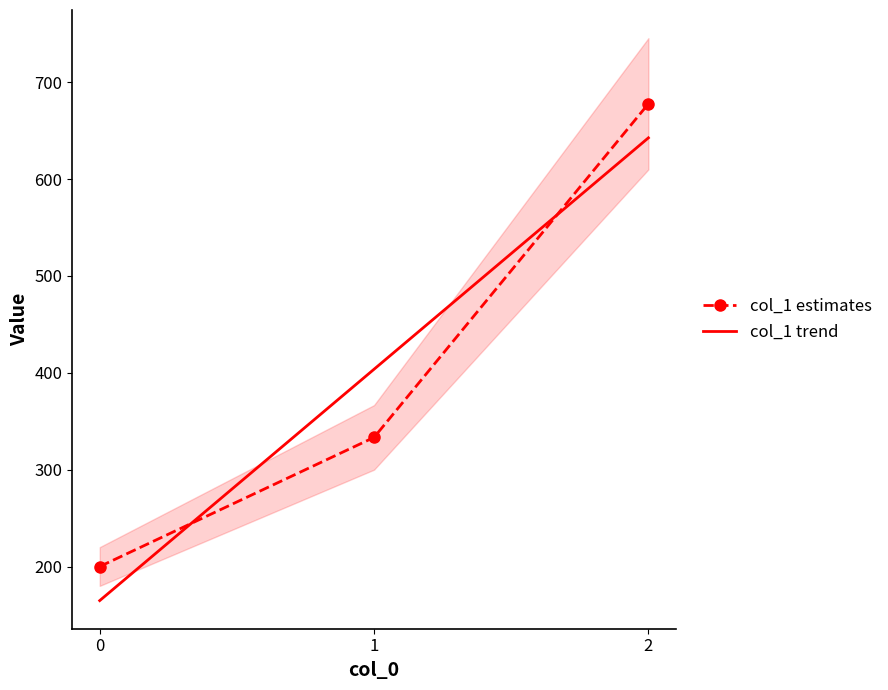

What is the difference between the maximum and minimum values in the col_1 estimates series?

477.8